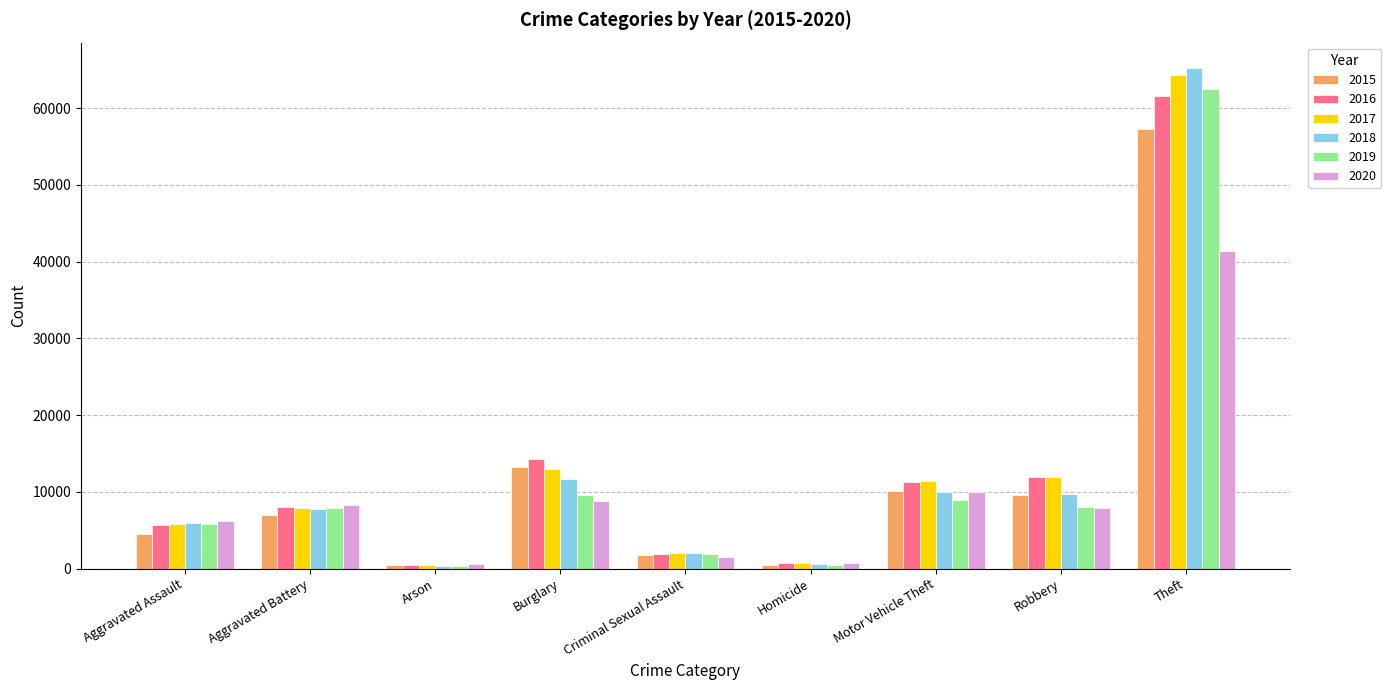

The value of 2019 at Burglary is 9639. True or false?

True